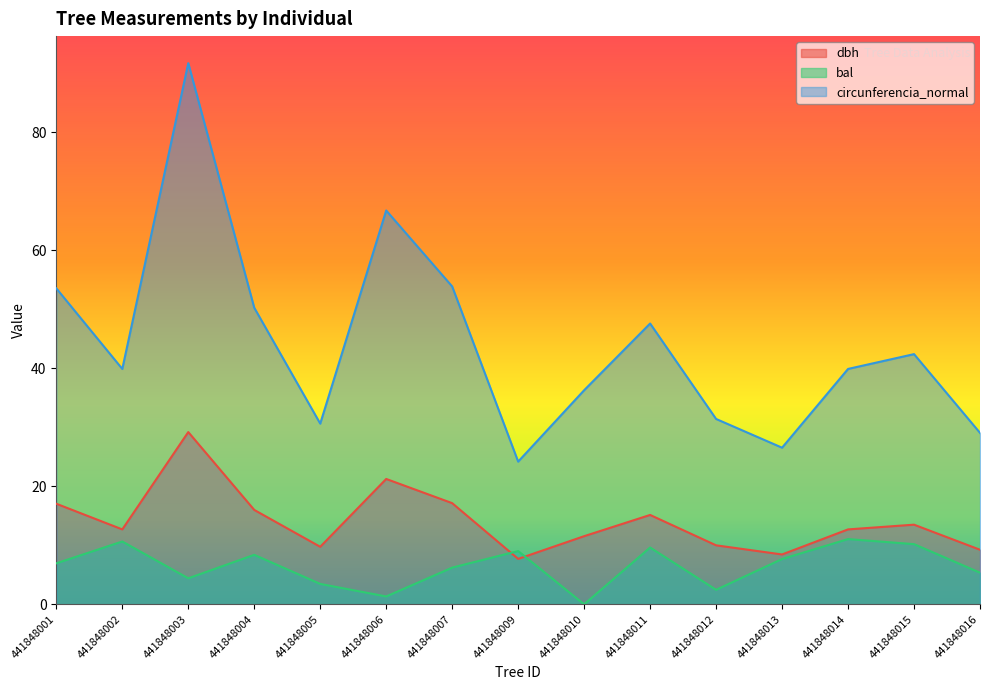

At which category is the sum across all series the highest?

441848003